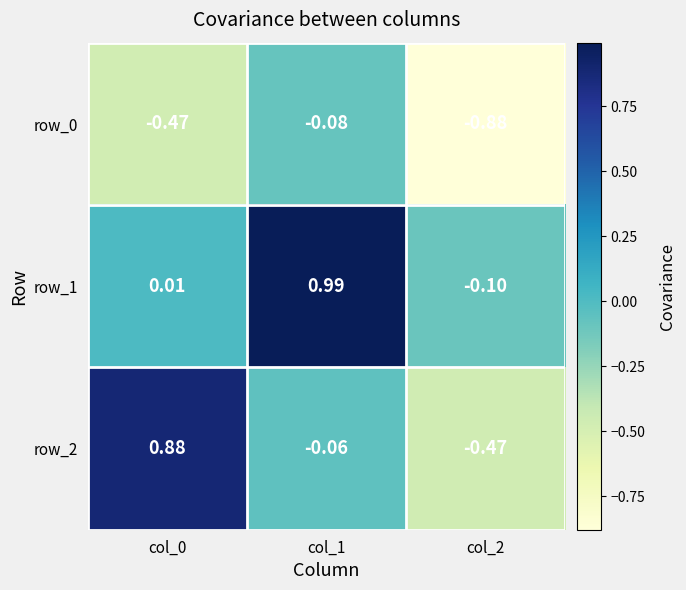

What is the sum of the row_0 values at col_2 and col_0?

-1.3